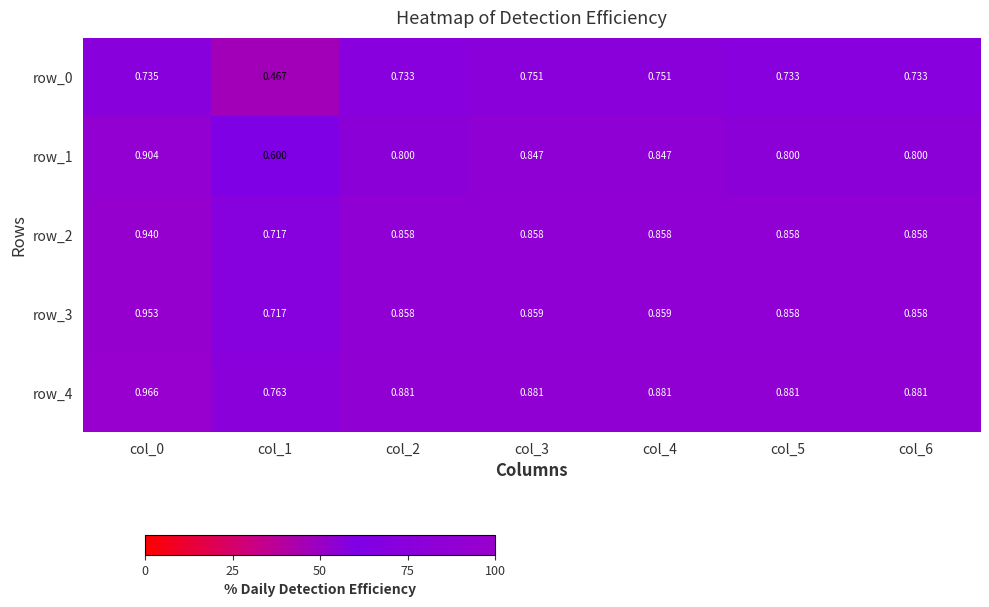

What is the sum of all row_4 values?

6.1